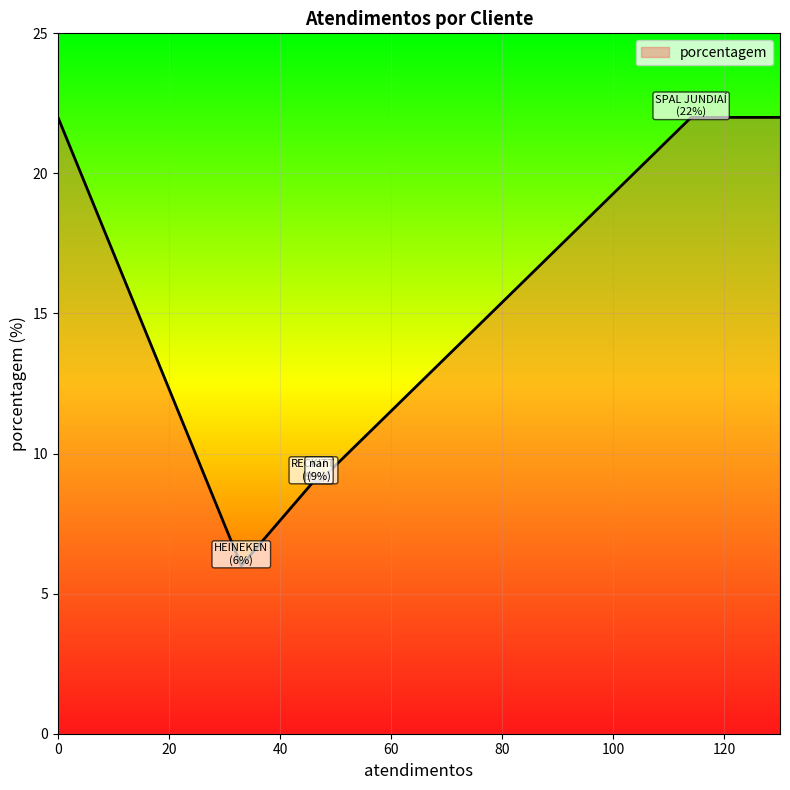

What is the difference between the maximum and second lowest values?

13